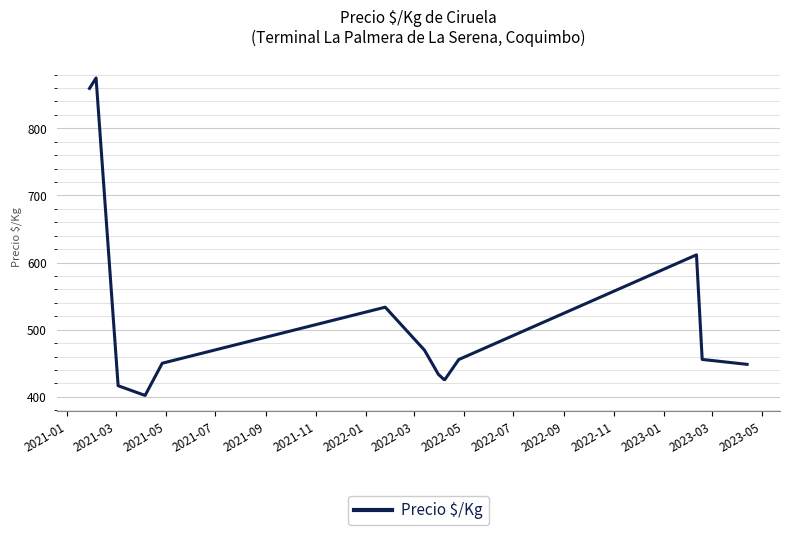

What is the difference between the maximum and minimum values?

473.0